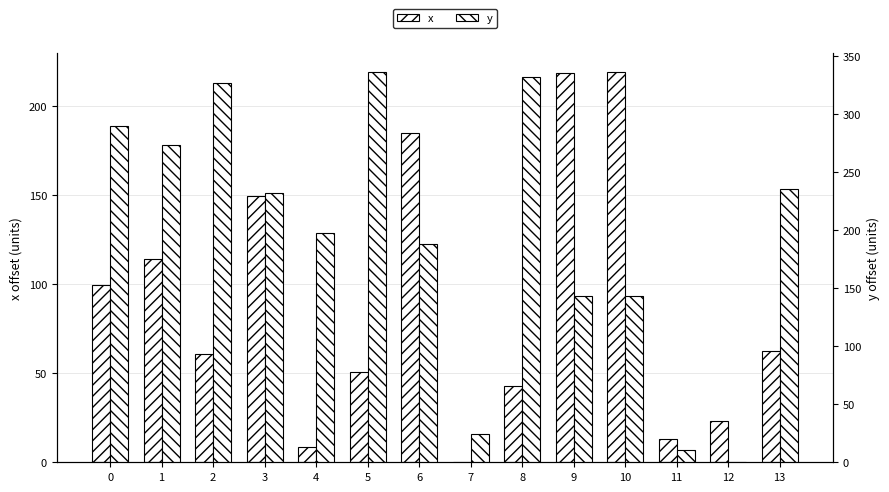

Is it true that y equals 114.7 at 6?

False